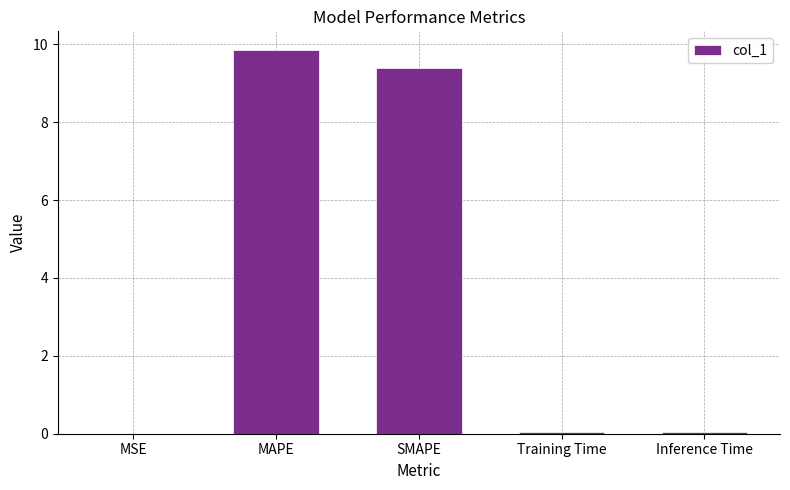

What is the maximum value shown in the chart?

9.8